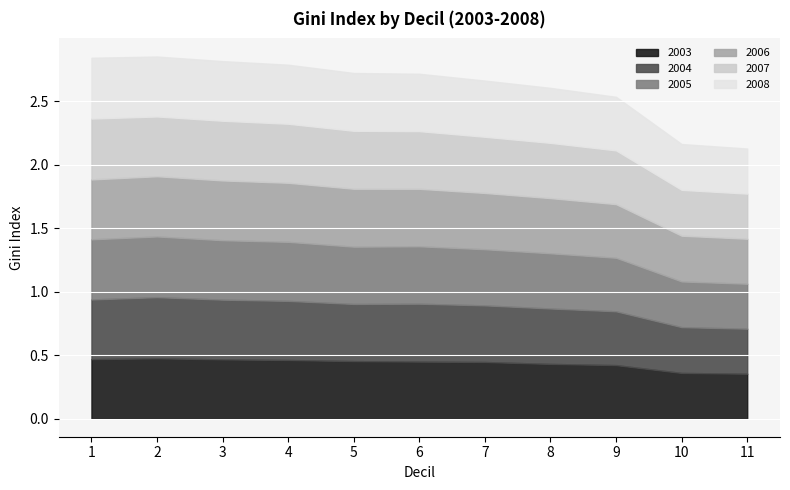

What is the difference between the second highest and second lowest values in the 2006 series?

0.1